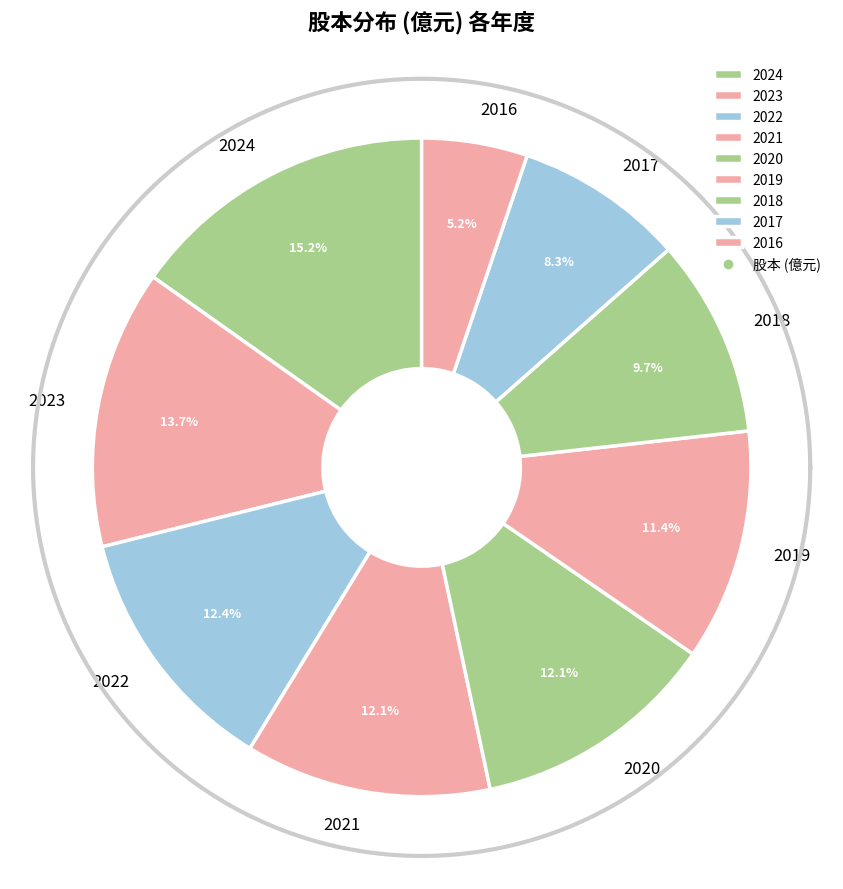

What portion of the pie excludes 2019?

88.6%